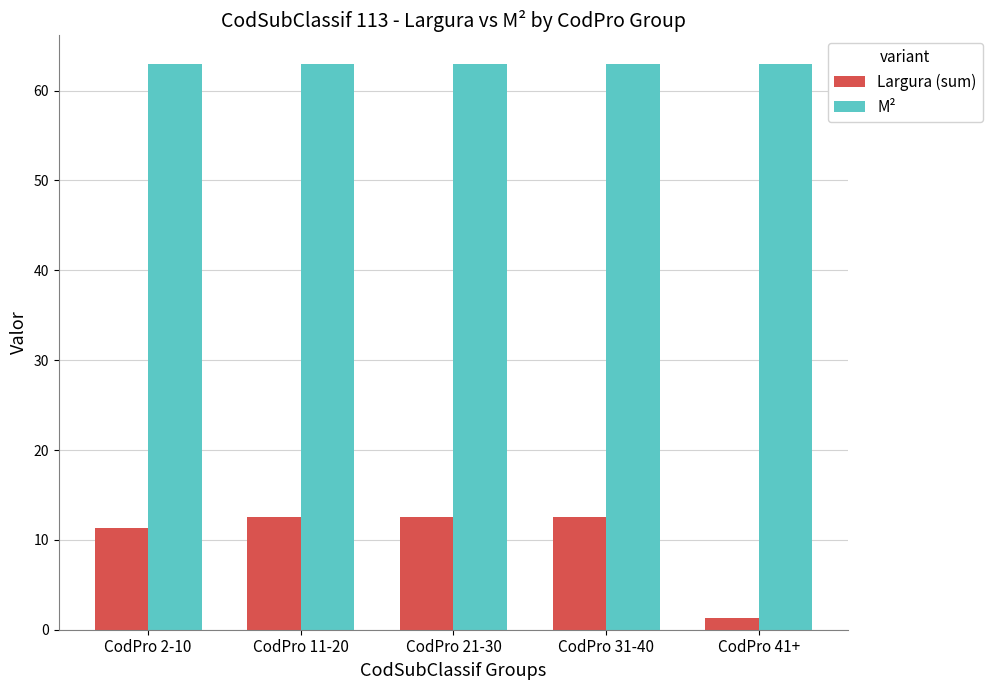

Is it true that M² equals 63.0 at CodPro 2-10?

True